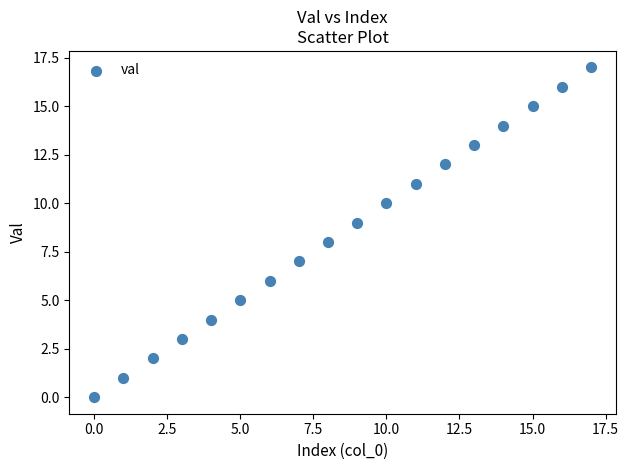

What is the range of Y values (max minus min)?

17